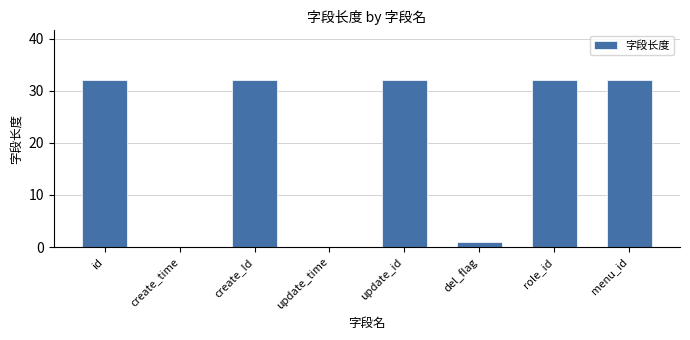

The chart shows a value of 32 at update_id. True or false?

True